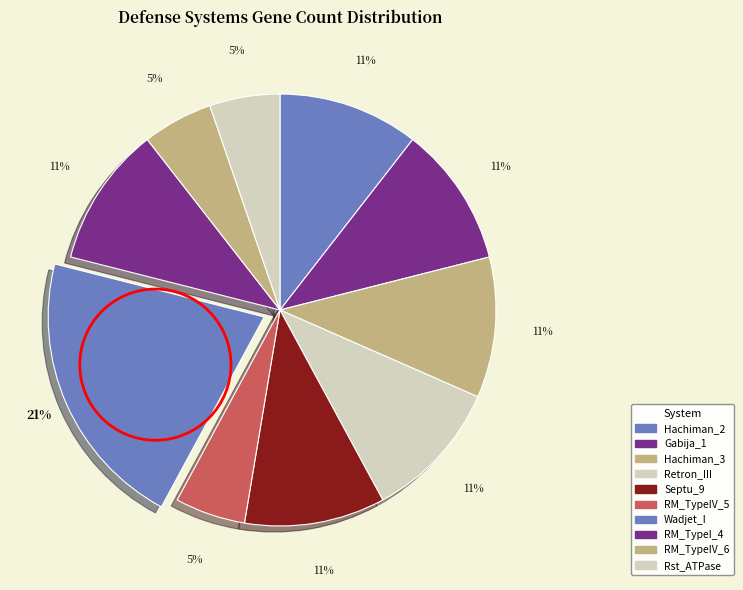

How many segments does this pie chart have?

10